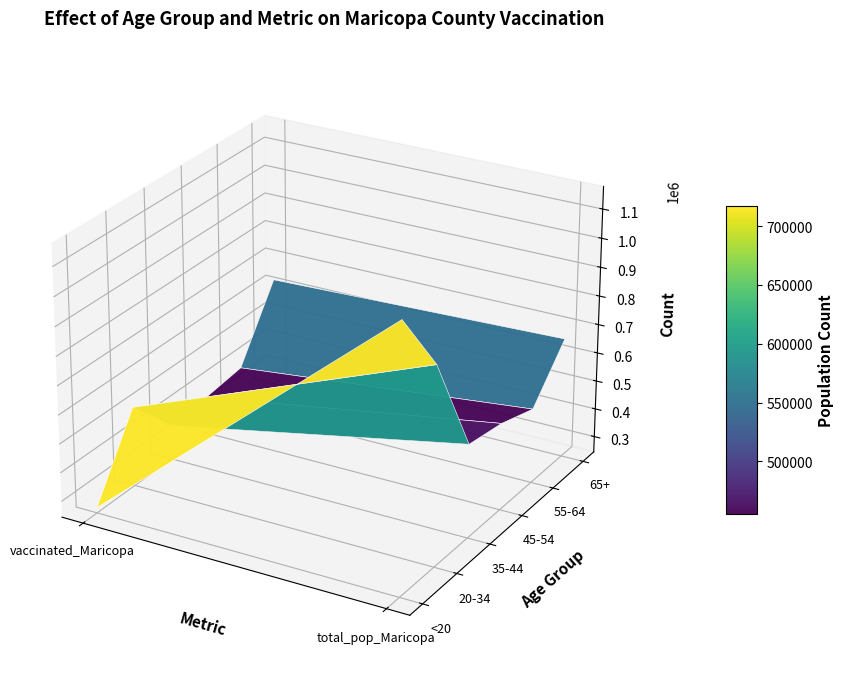

The value of 35-44 at 1 is 568691. True or false?

True